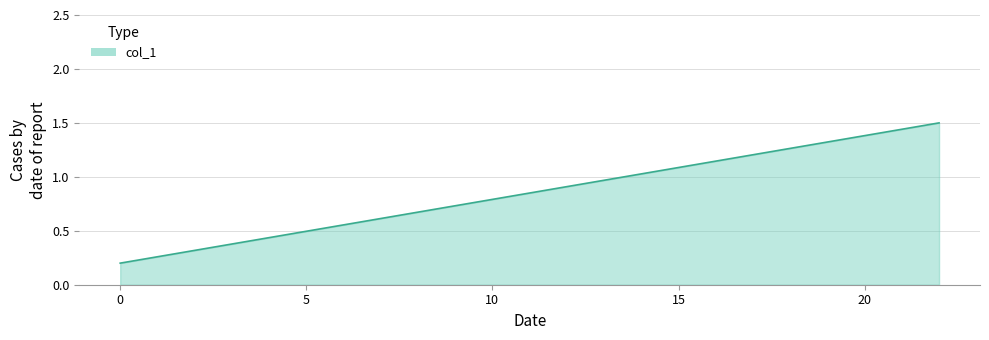

Read the value at 0.0.

0.2